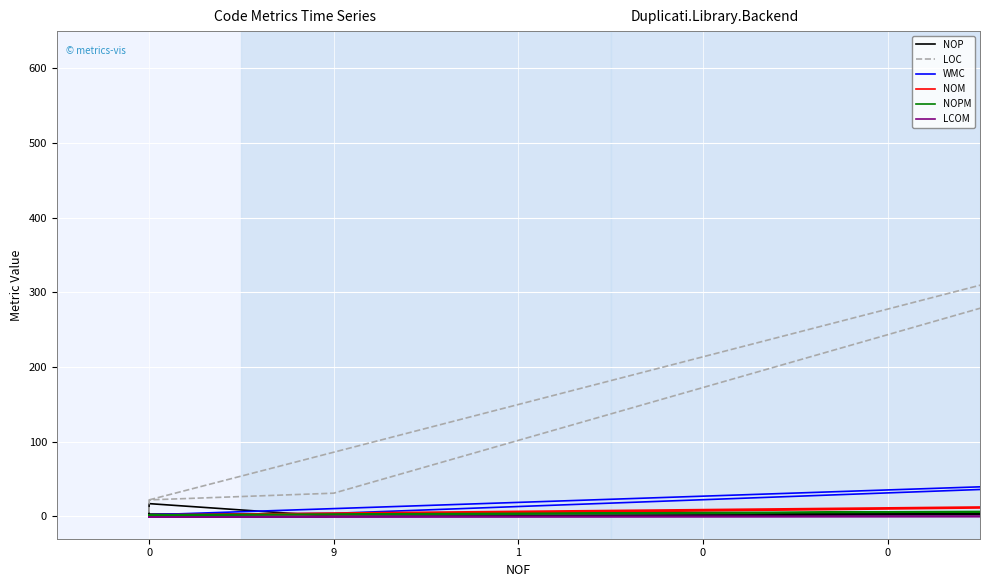

True or false: WMC and LCOM intersect in this chart.

False